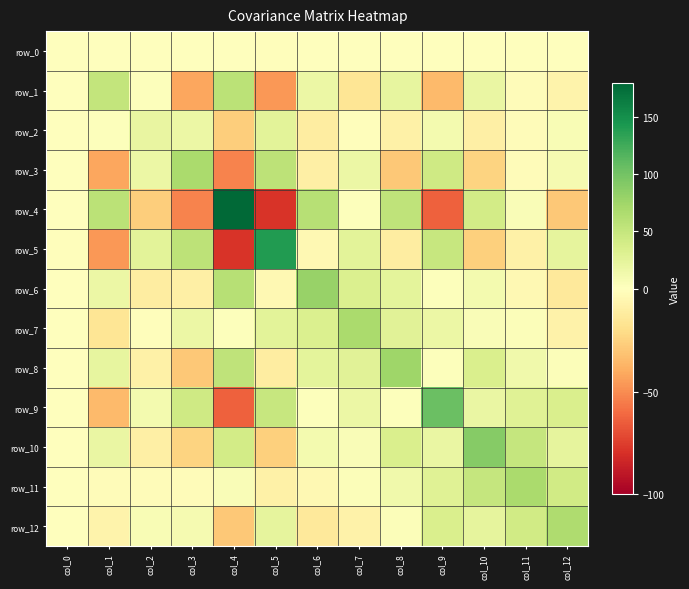

How many values in row_5 are above zero?

6